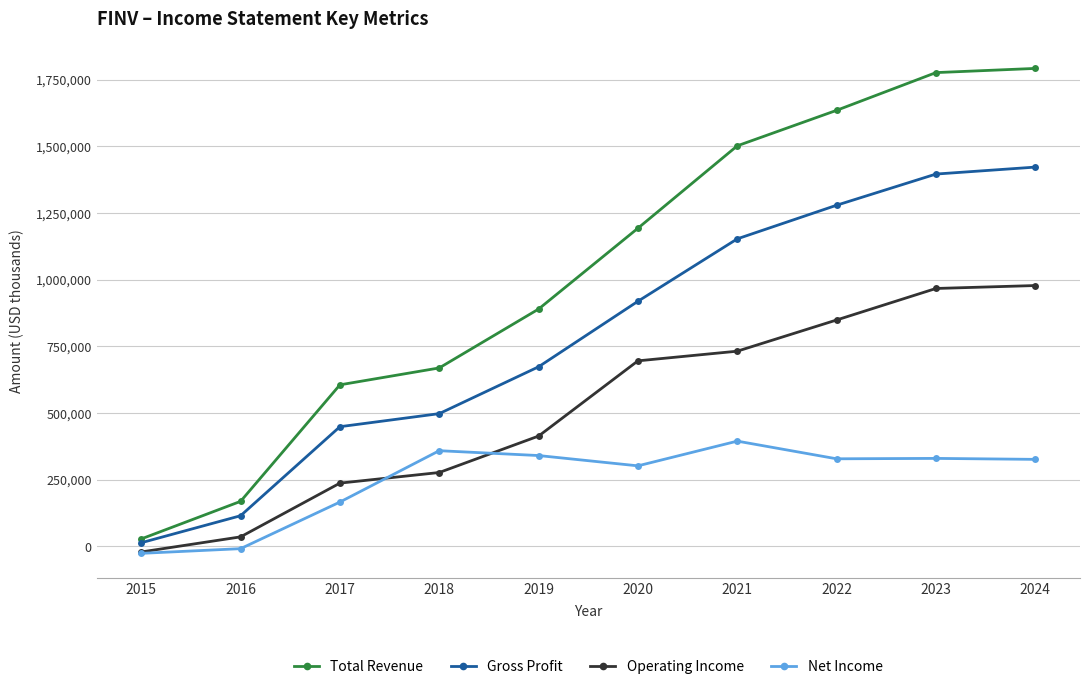

Does the chart have visible grid lines?

Yes